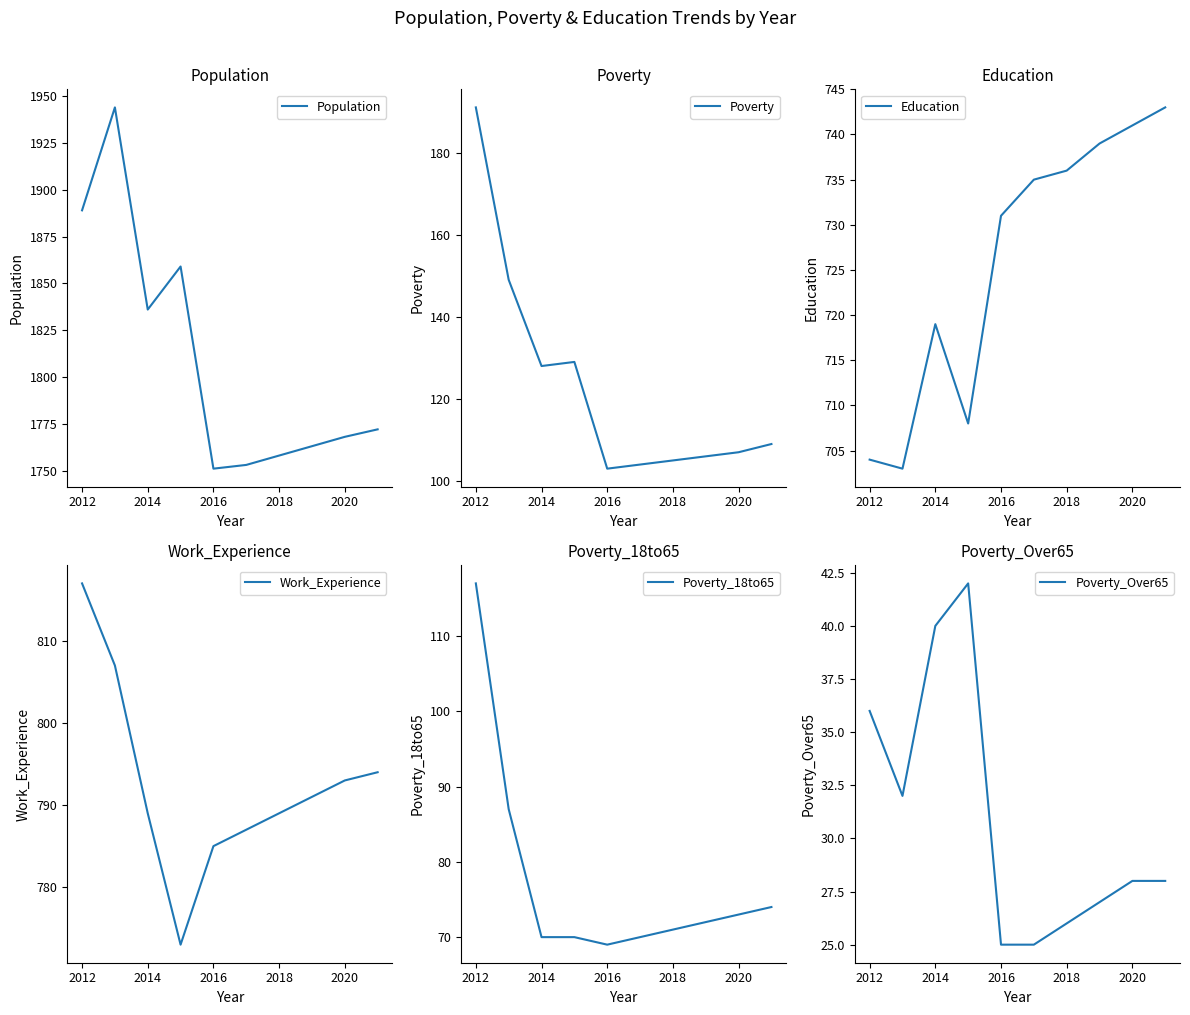

Is it true that Population equals 1758 at 2018?

True